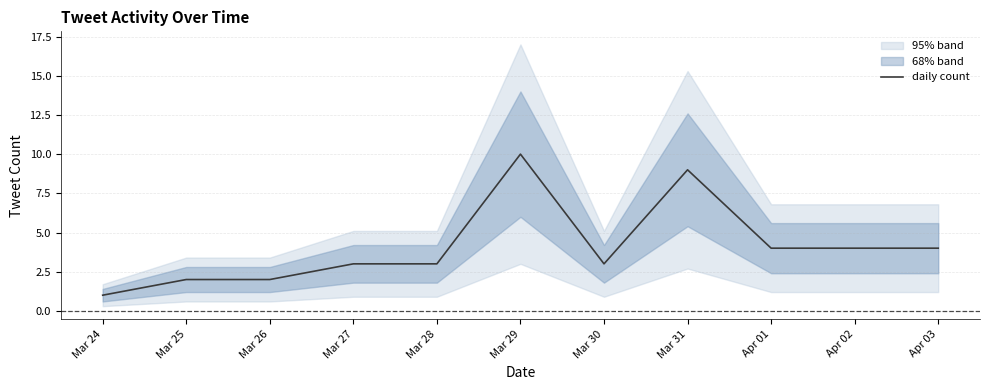

Does the chart have visible grid lines?

Yes